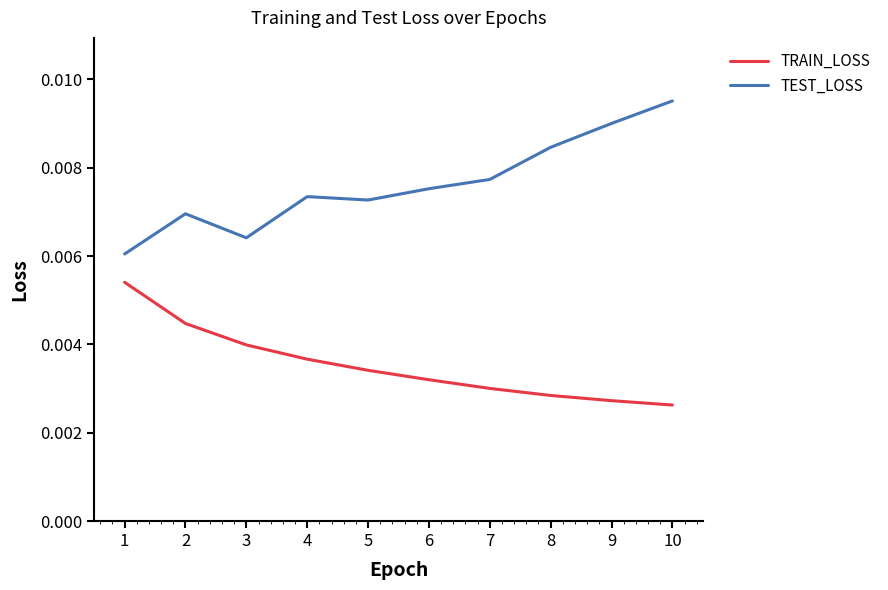

Which category has the highest value in the TRAIN_LOSS series?

1